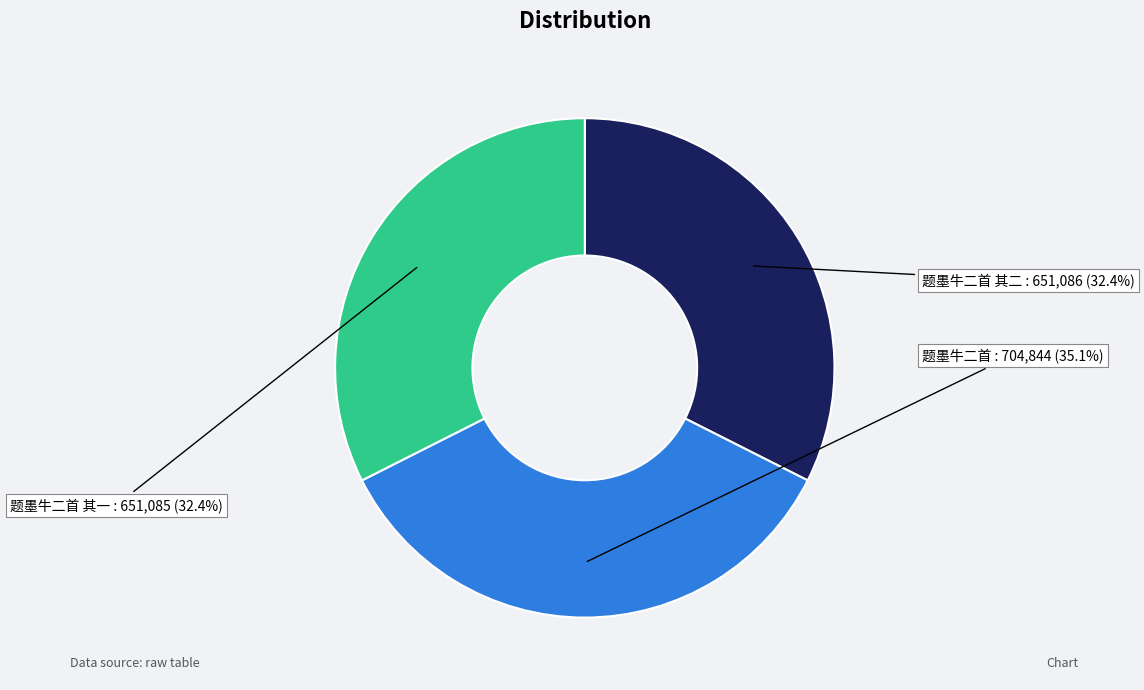

What is the ratio of the value at 题墨牛二首 其二 to the value at 题墨牛二首 其一?

1.0